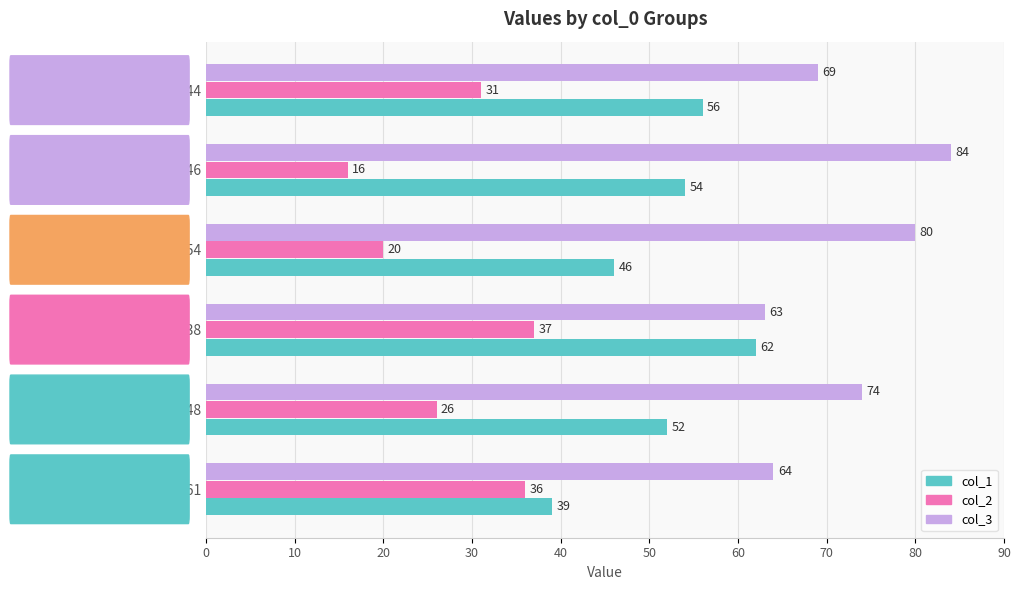

Which series has the largest total across all categories?

col_3